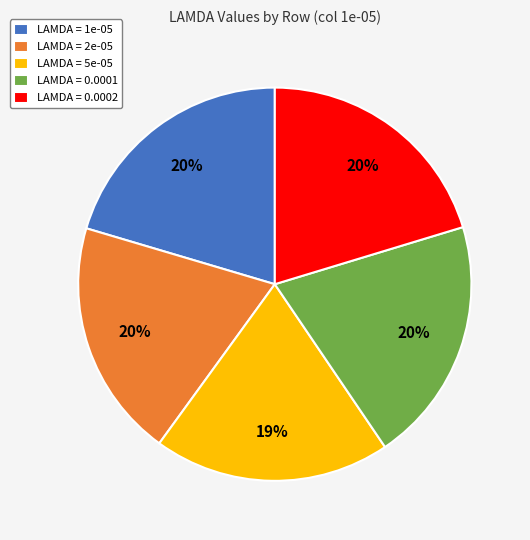

To the nearest percent, what percentage of the pie is LAMDA = 5e-05?

19%